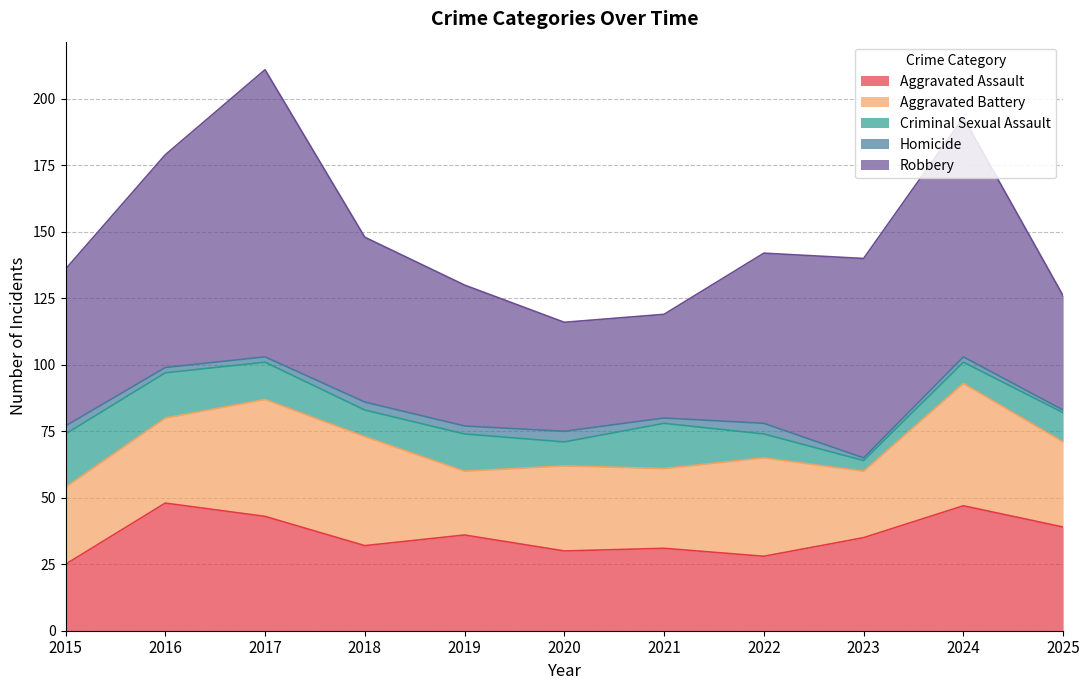

List the labels in order of Robbery value, largest first.

2017, 2024, 2016, 2023, 2022, 2018, 2015, 2019, 2025, 2020, 2021